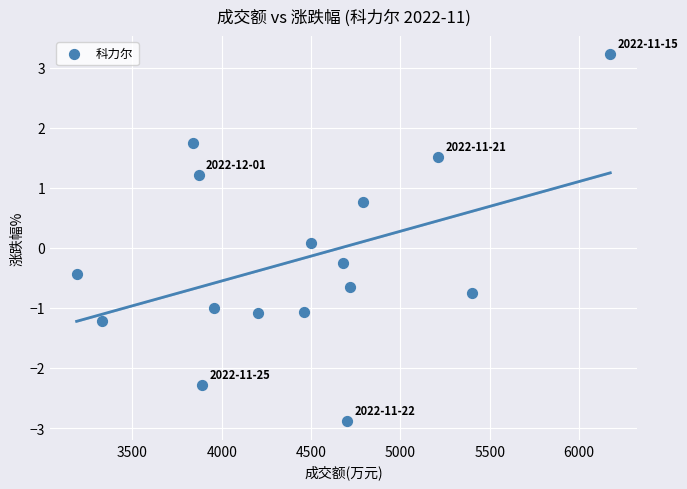

What is the range of Y values (max minus min)?

6.1